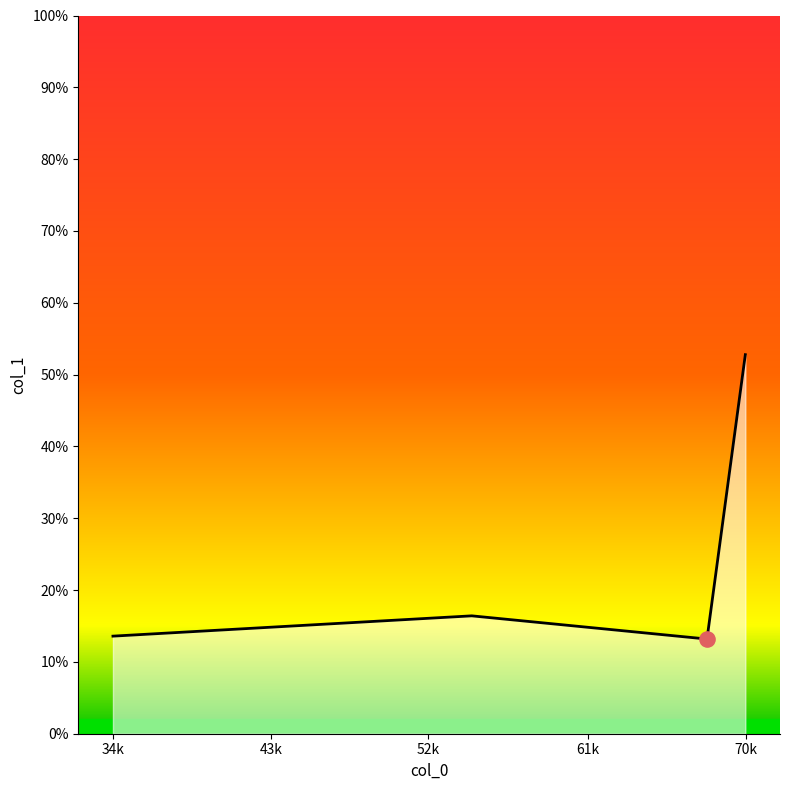

How many interior local valleys (lower than both neighbors) does the data have?

1